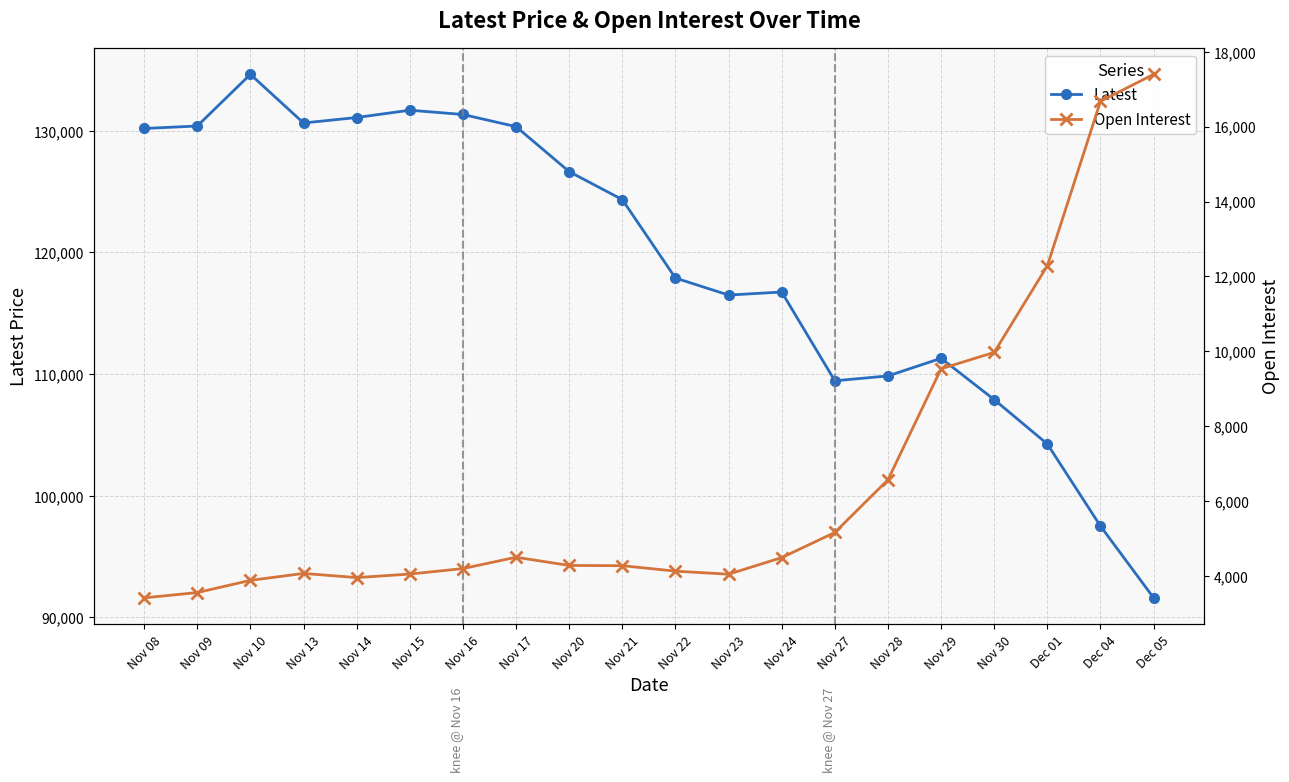

Which series changed the most between Nov 10 and Nov 27?

Latest